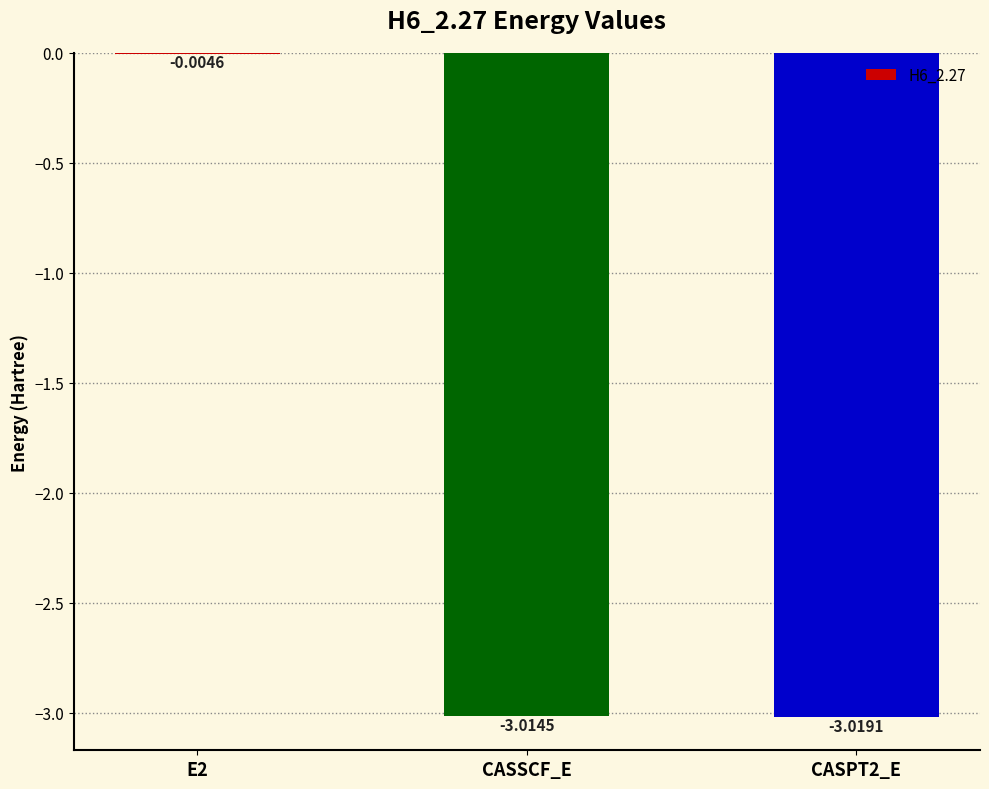

The value at CASPT2_E is -1.4. True or false?

False